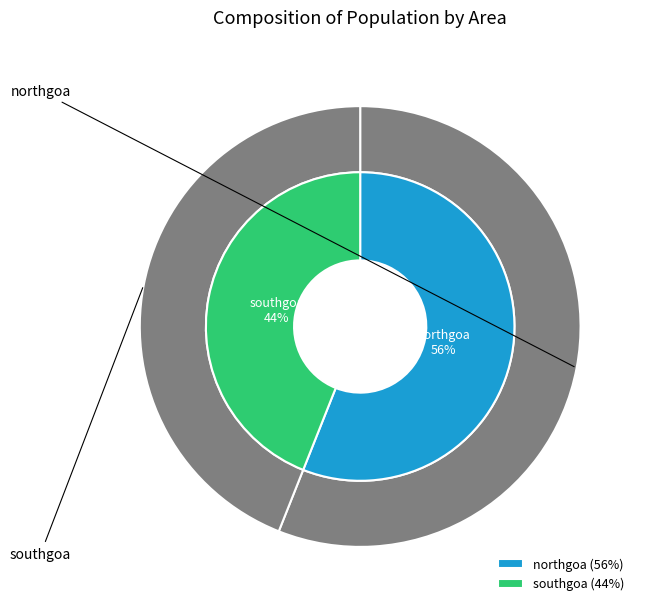

What is the majority slice?

northgoa